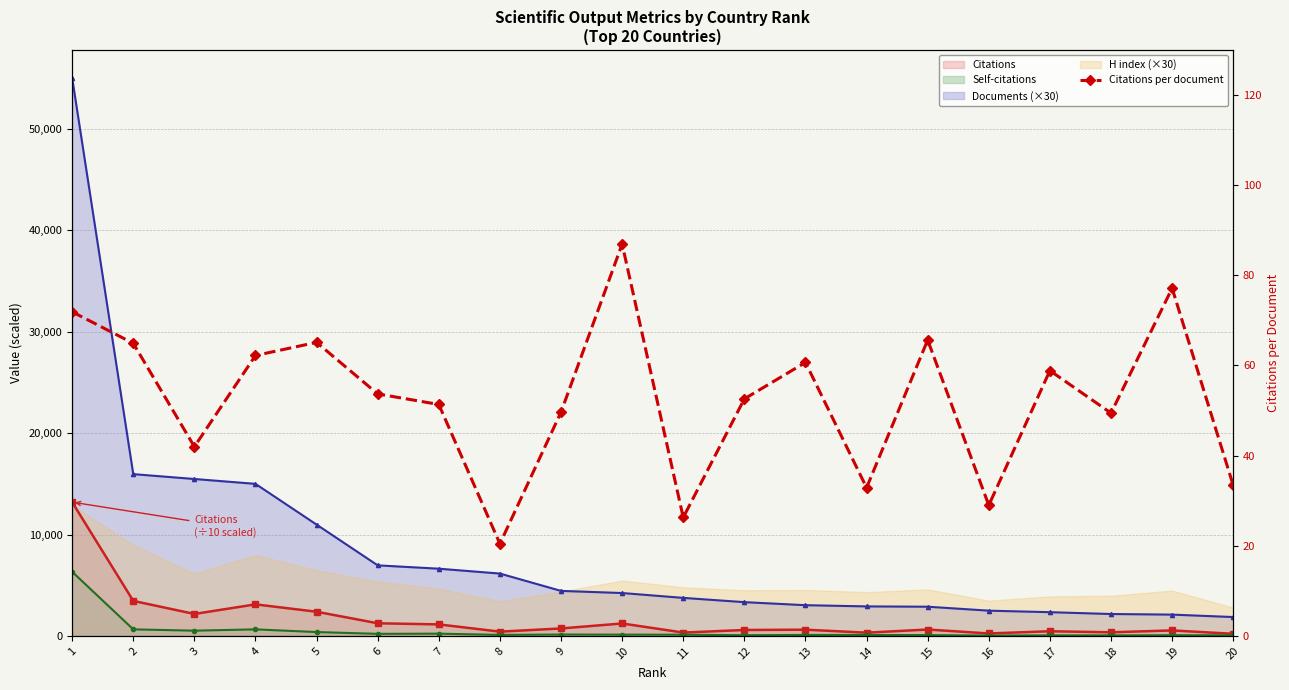

At which label does the data first exceed 53?

1